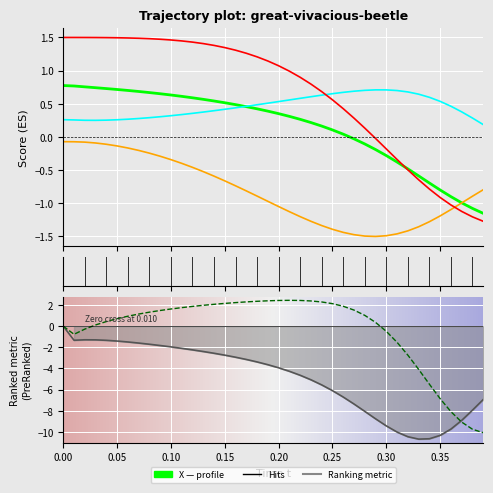

The value of X1 at 0.00 is -0.1. True or false?

True